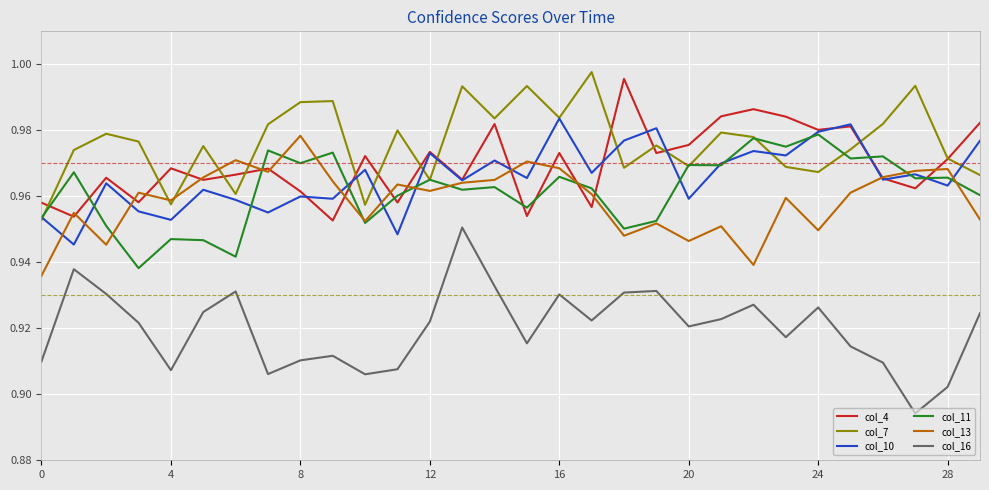

Which series has the widest spread of values?

col_16